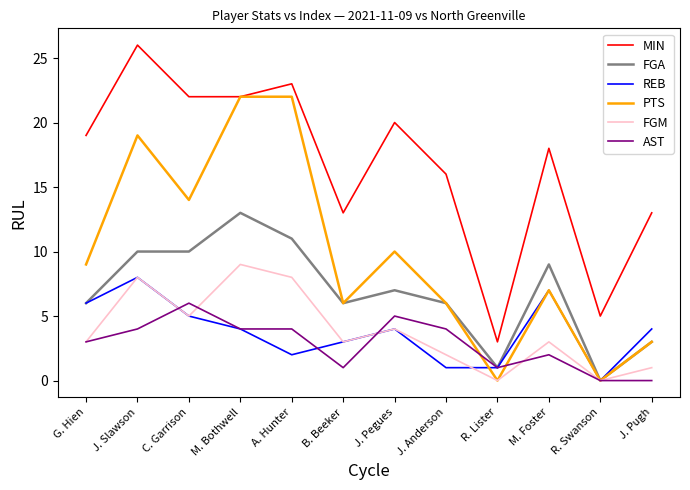

What is the difference between the maximum and minimum values in the FGA series?

13